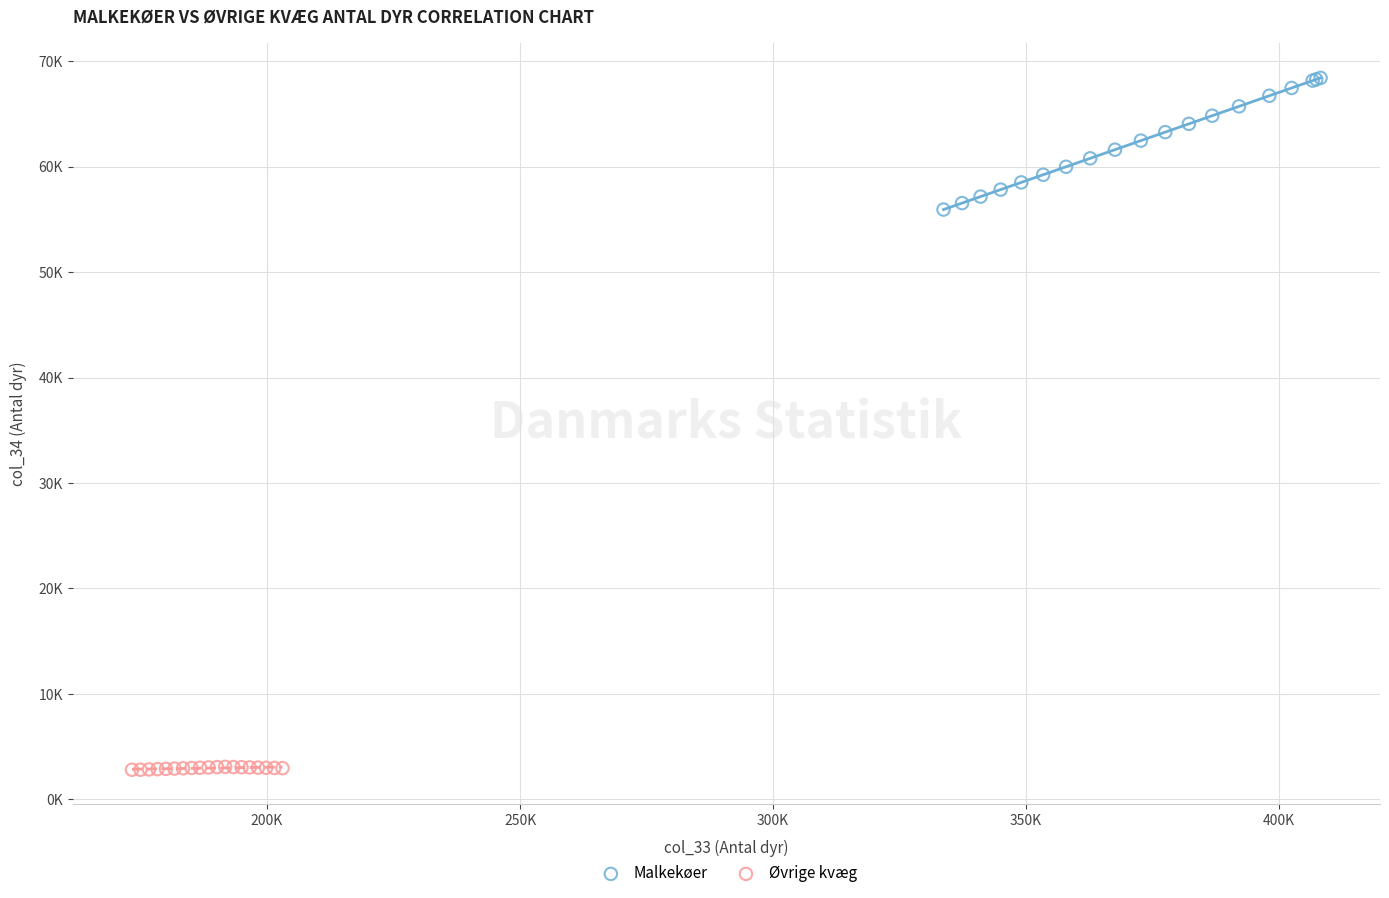

Which series contains the lowest Y value?

Øvrige kvæg